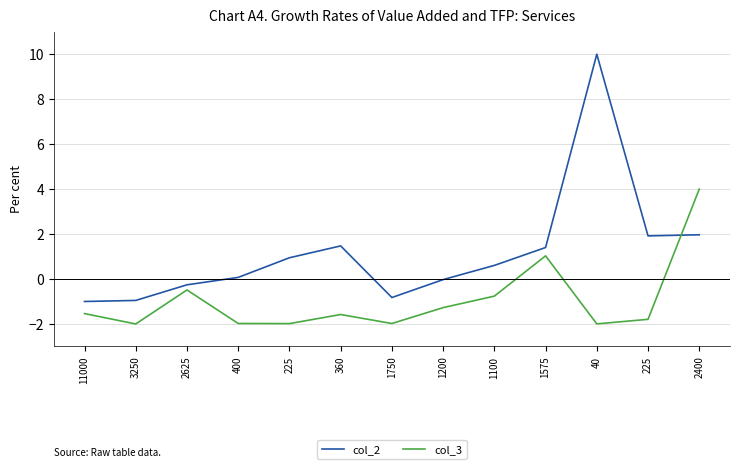

Does the chart have visible grid lines?

Yes